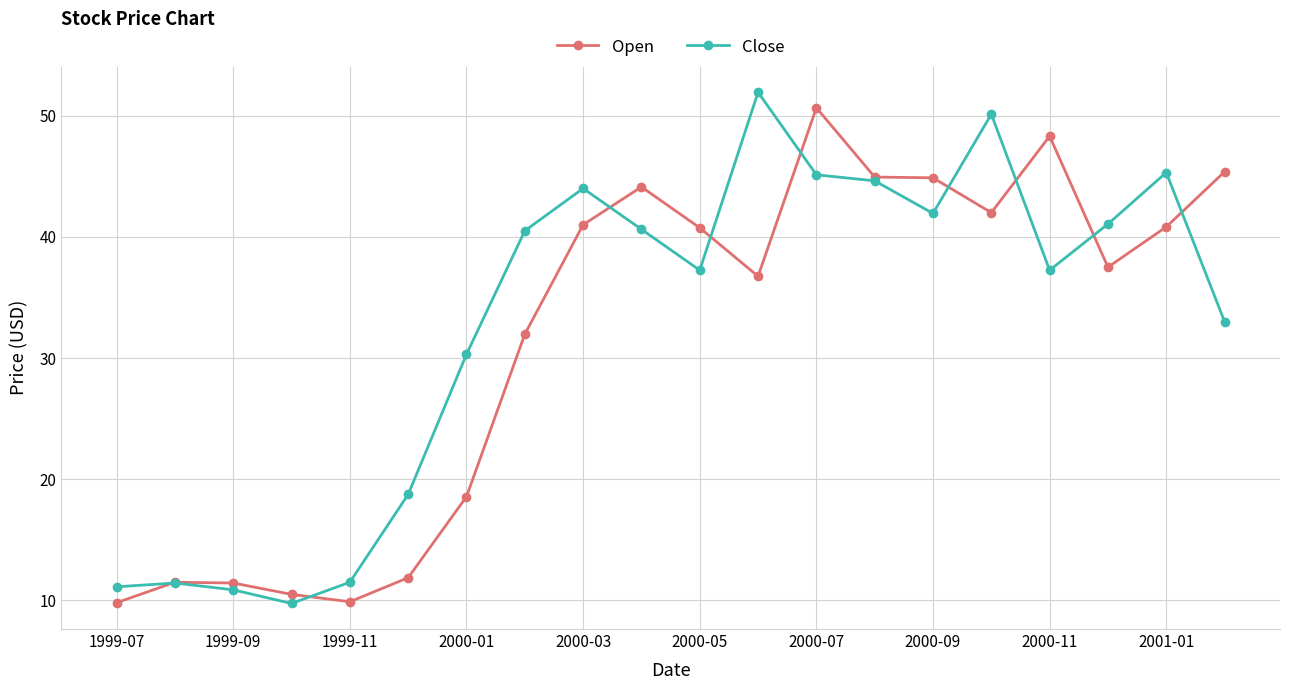

Which series ends up on top after the final intersection of Open and Close?

Open